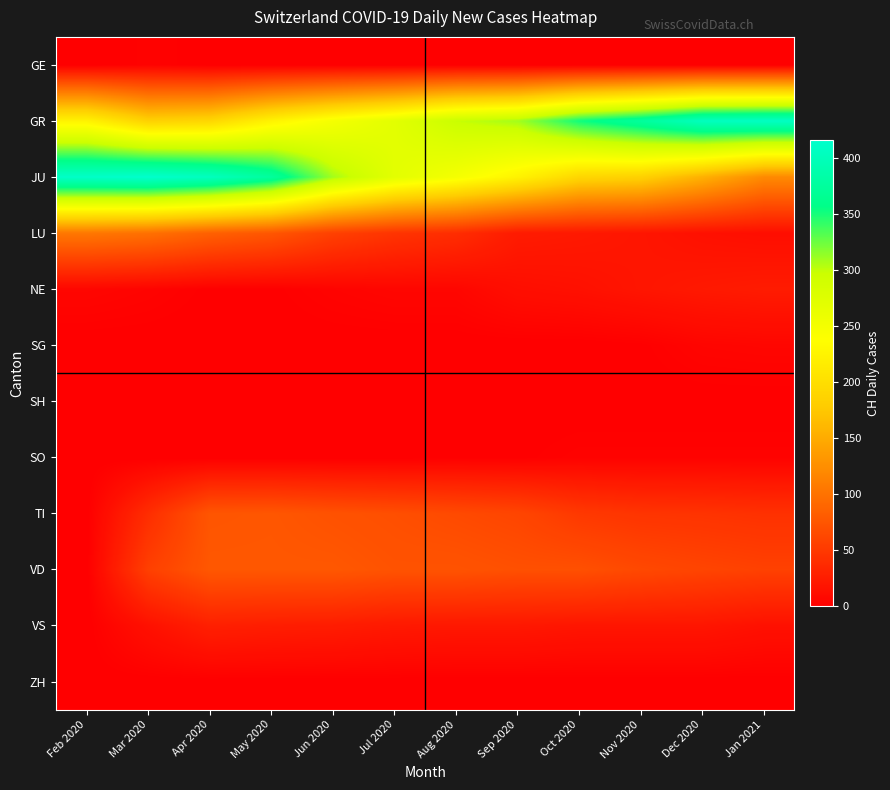

List the series in order of their peak value, lowest first.

SH, ZH, GE, SO, SG, NE, VS, TI, VD, LU, GR, JU